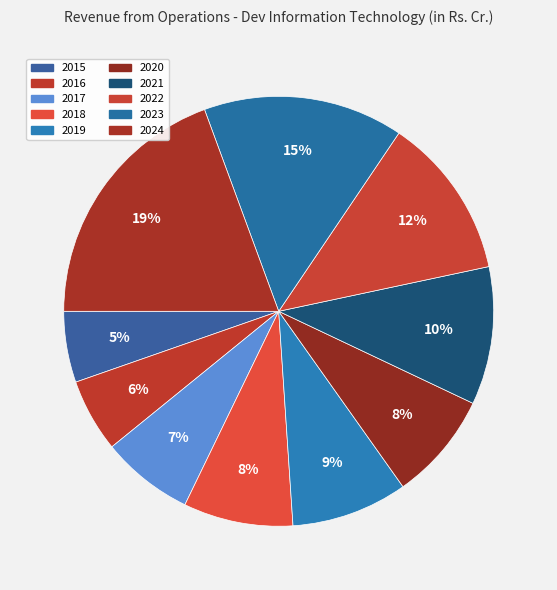

Approximately how many times larger is the value at 2020 compared to 2017?

1.2